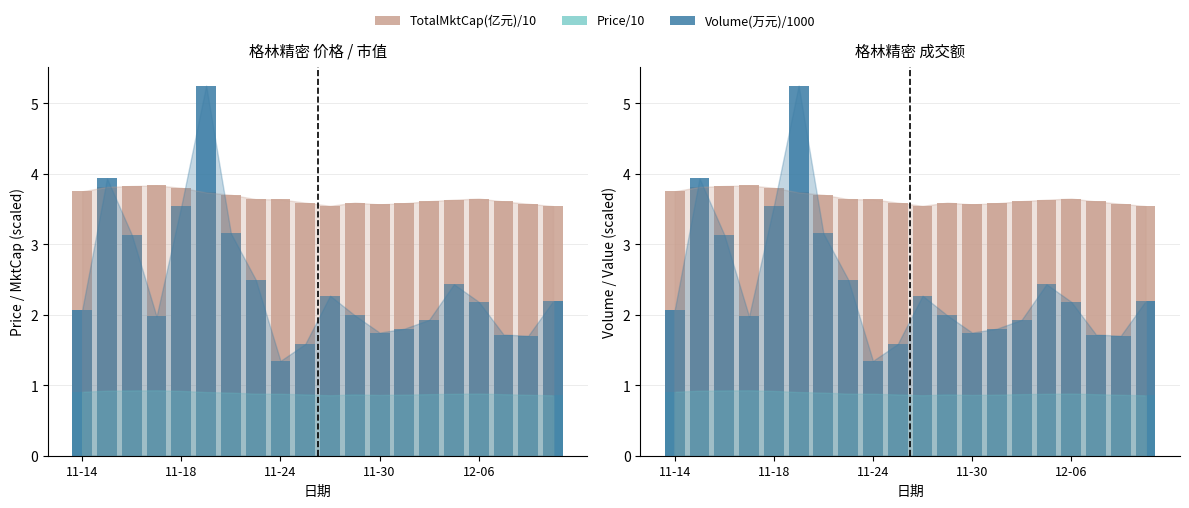

Which series has the widest spread of values?

Volume(万元)/1000